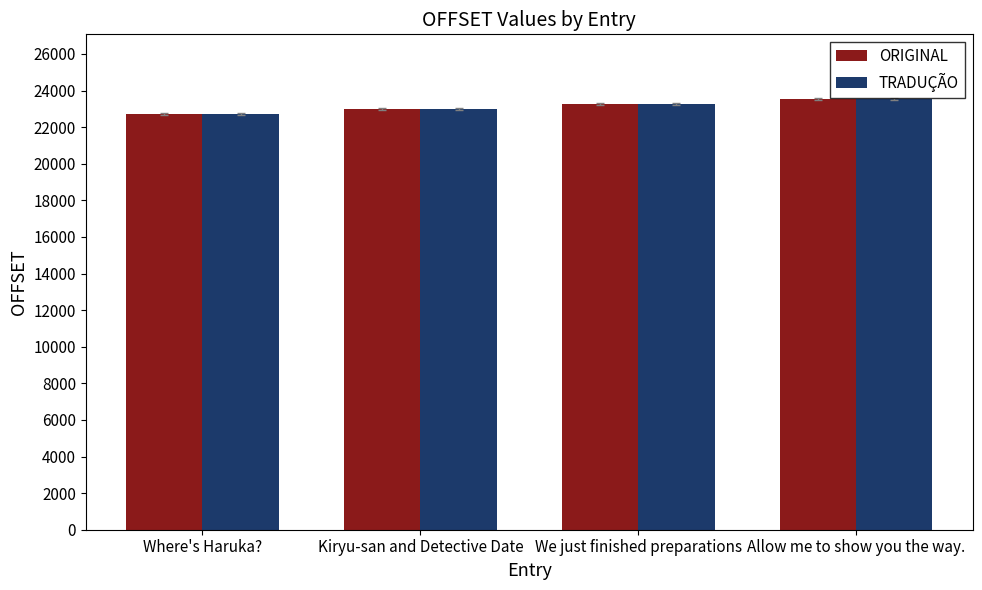

Reading left to right, extract all data points from this chart.

ORIGINAL: Where's Haruka?=22724	Kiryu-san and Detective Date=22996	We just finished preparations=23268	Allow me to show you the way.=23540
TRADUÇÃO: Where's Haruka?=22724	Kiryu-san and Detective Date=22996	We just finished preparations=23268	Allow me to show you the way.=23540